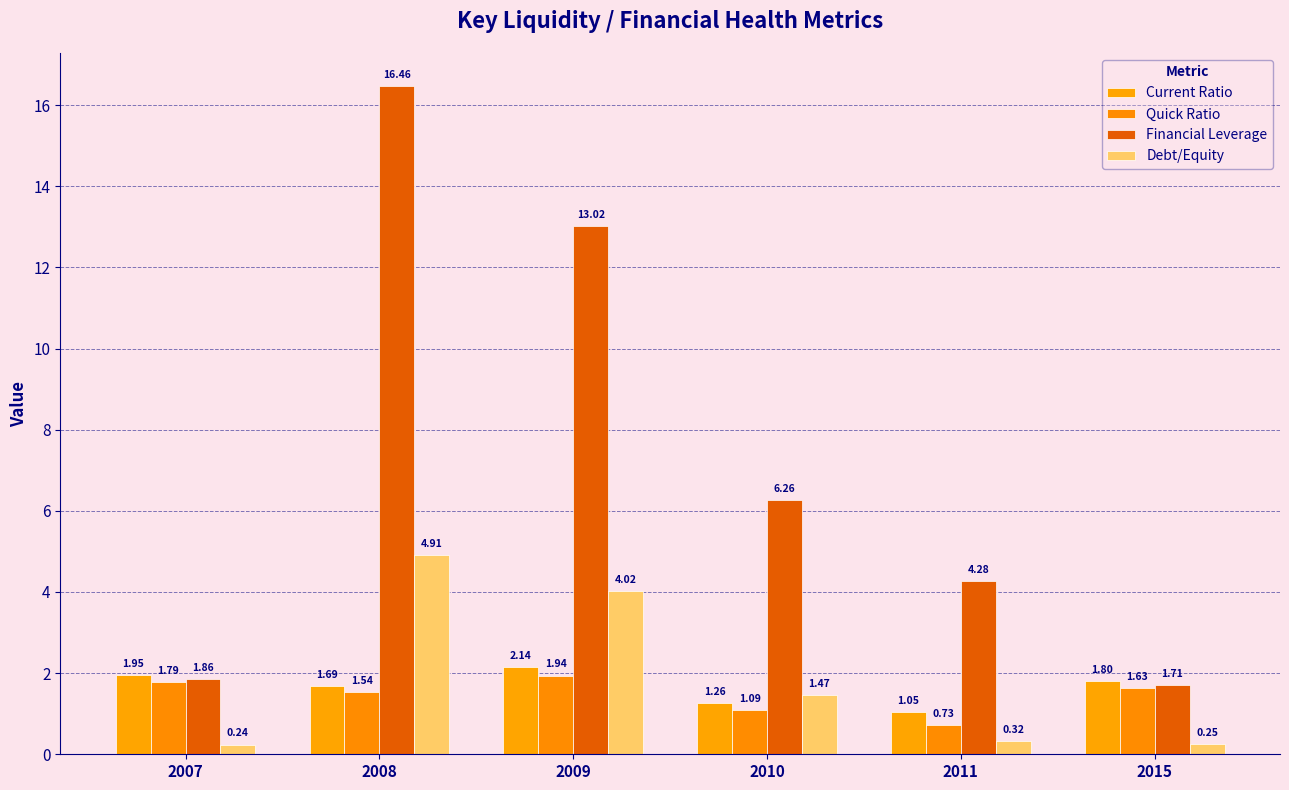

What is the highest value of the Debt/Equity series?

4.9